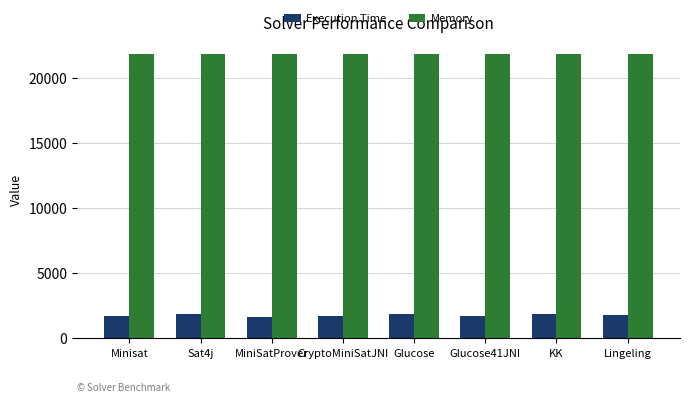

What is the label of the 5th bar from the right?

CryptoMiniSatJNI